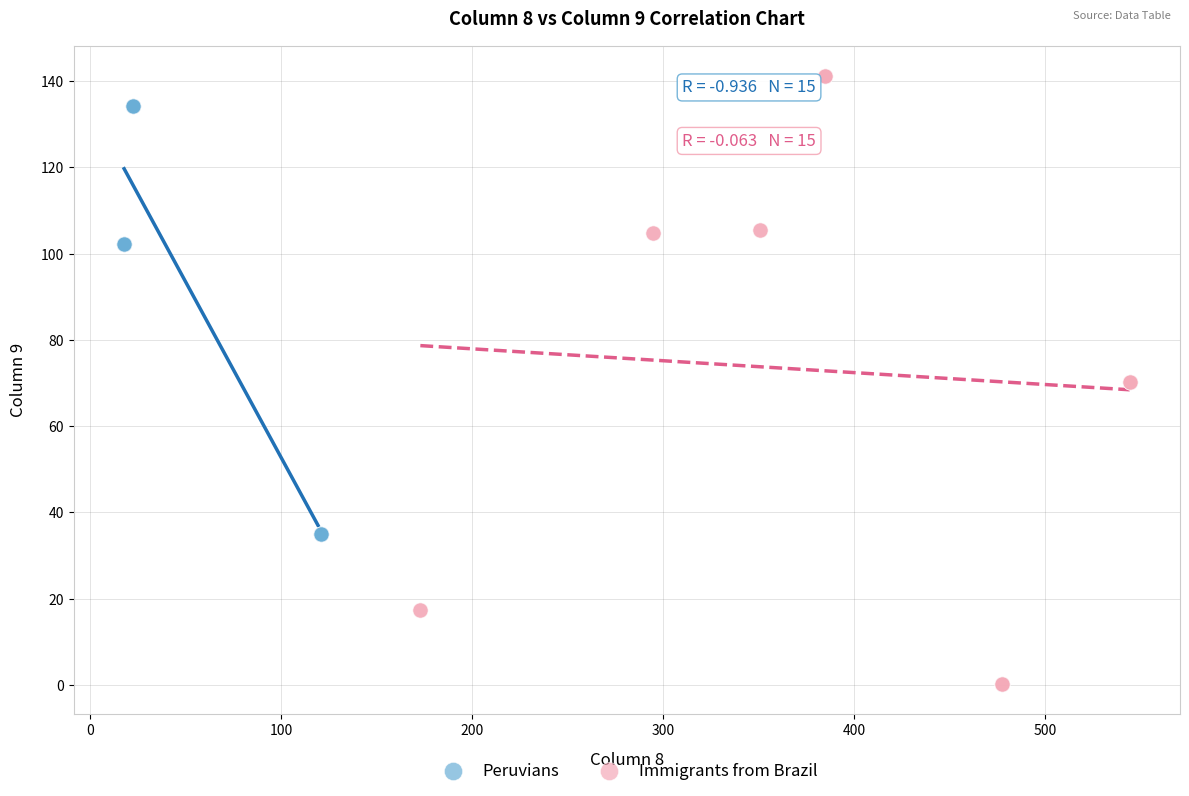

Which series has the largest Y range (max minus min)?

Immigrants from Brazil